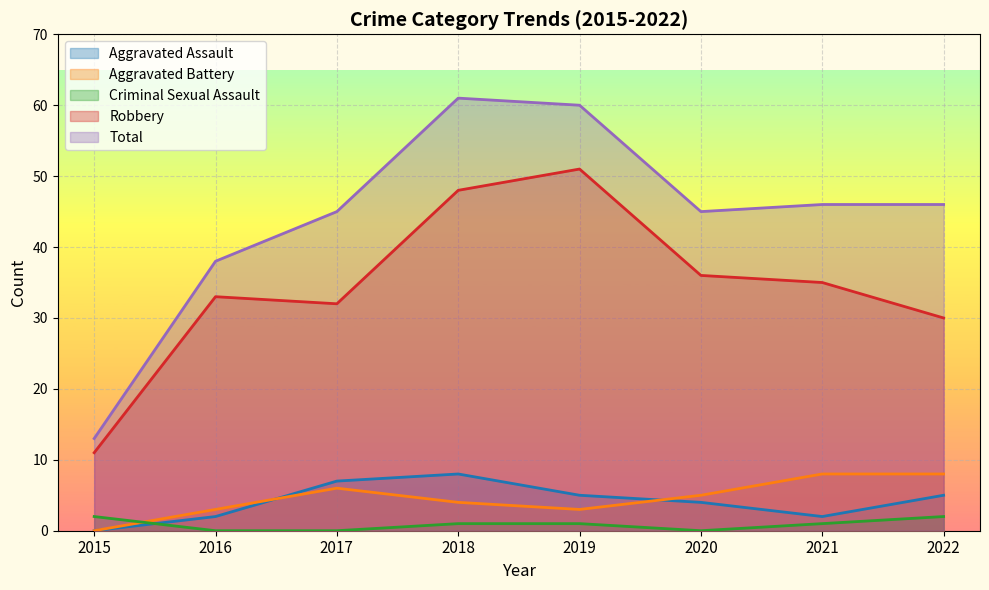

Which series changed the most between 2015 and 2020?

Total